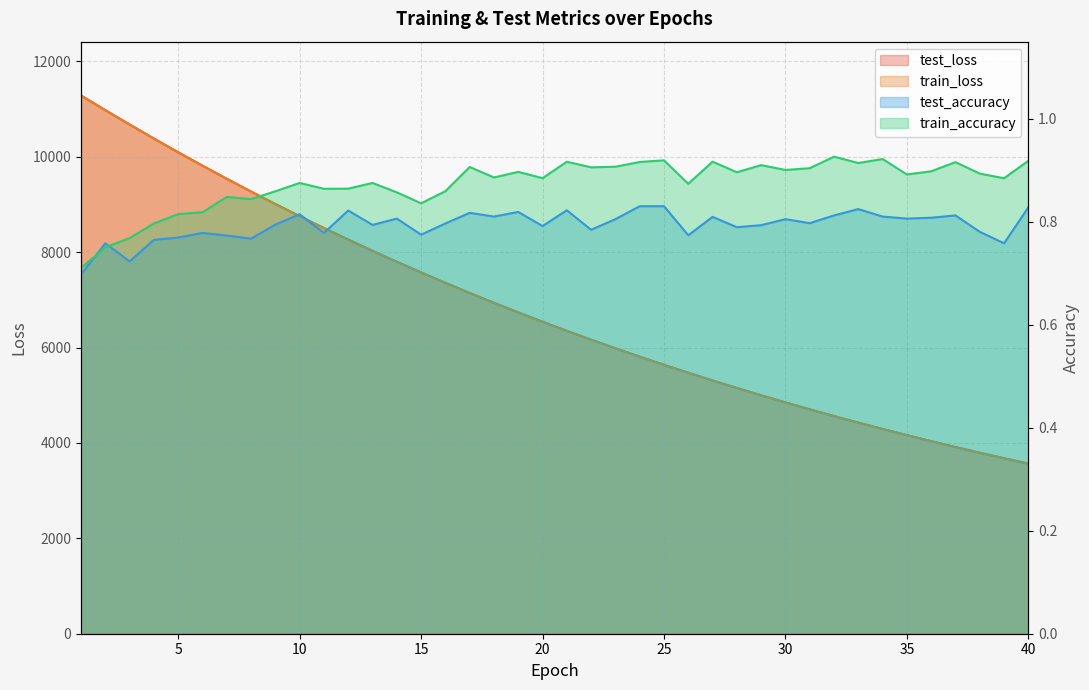

At which label does train_loss first exceed 6540?

1